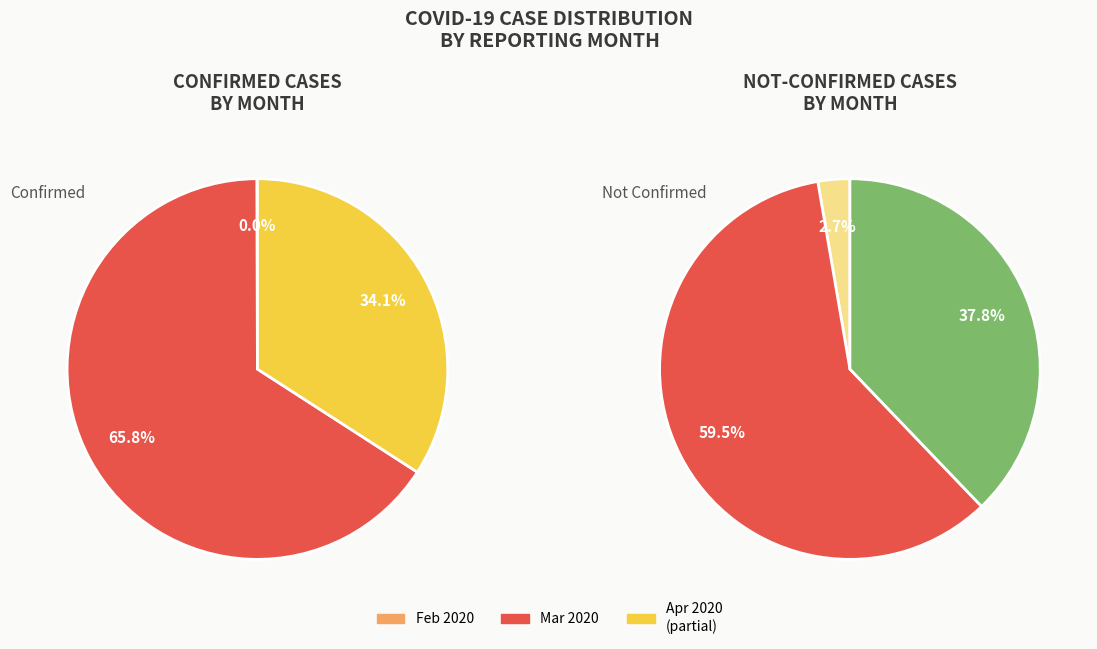

How much of the chart is everything except 10?

99.7%